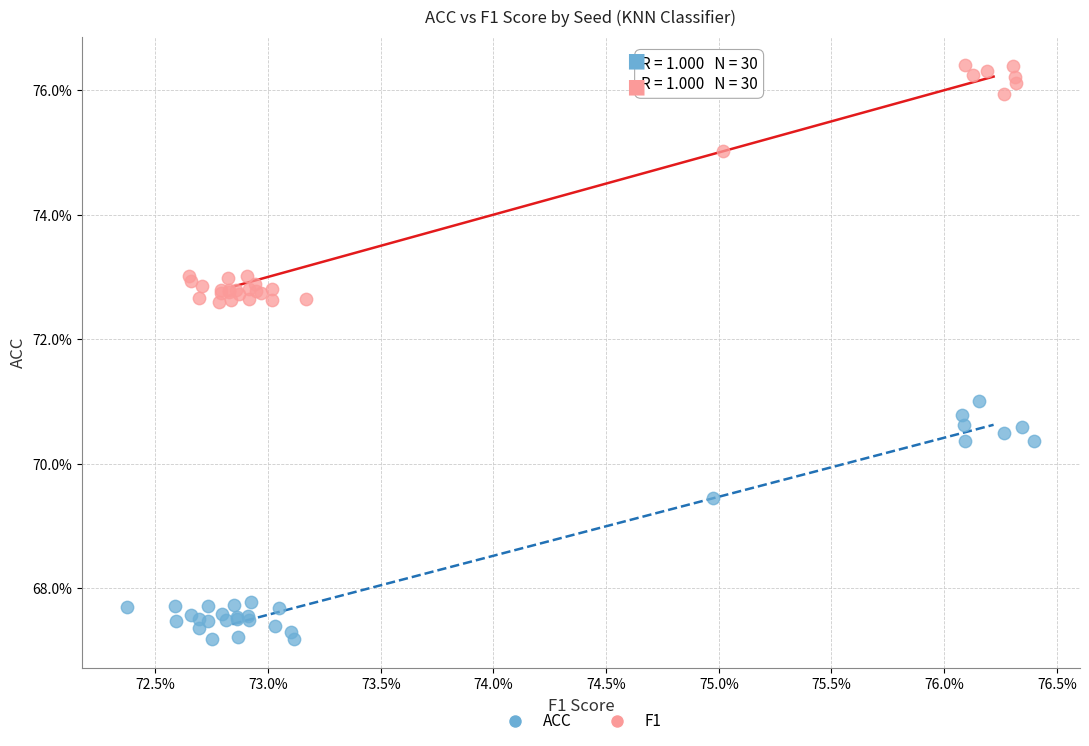

What are all the series names shown in the legend?

ACC, F1